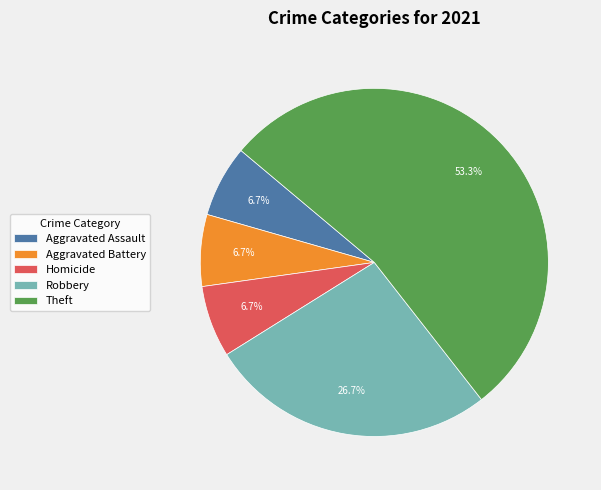

Is there any slice that represents more than half of the pie?

Yes